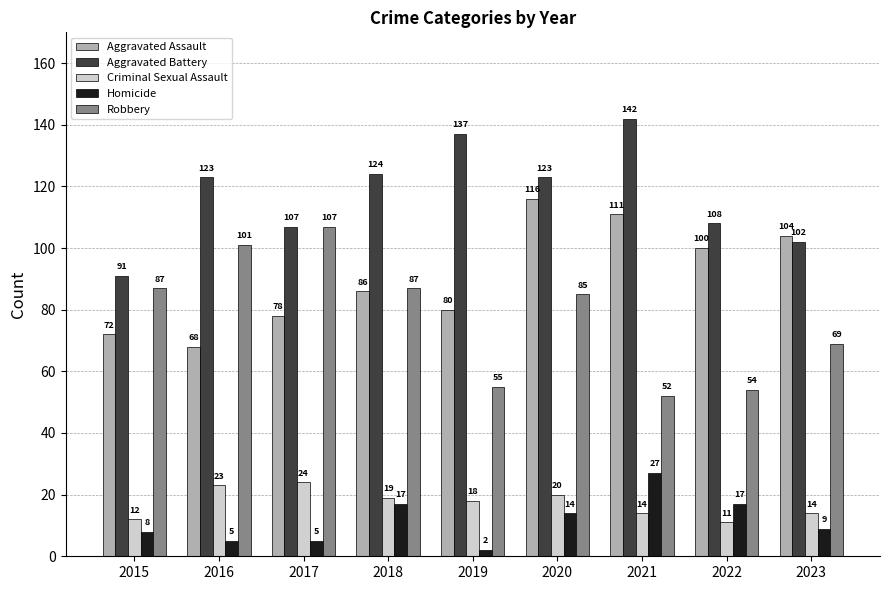

What is the maximum value shown in the chart?

142